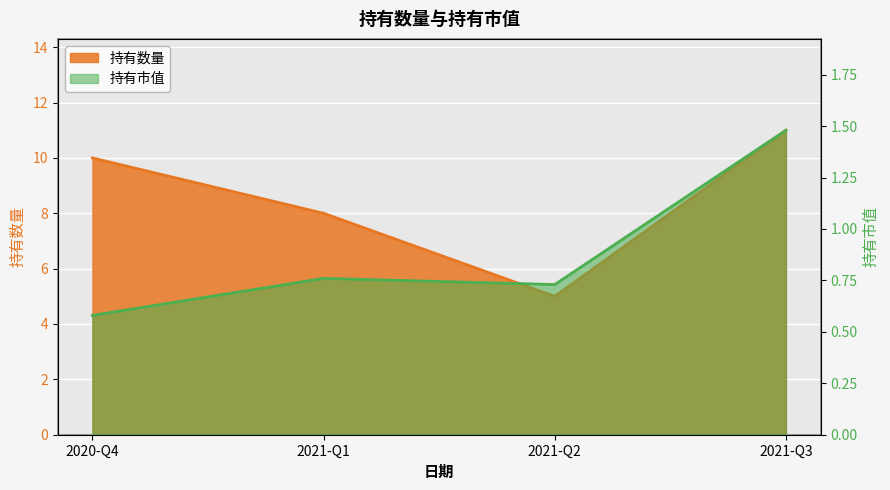

What is the value of the 持有数量 point at the 3rd from the left?

5.0